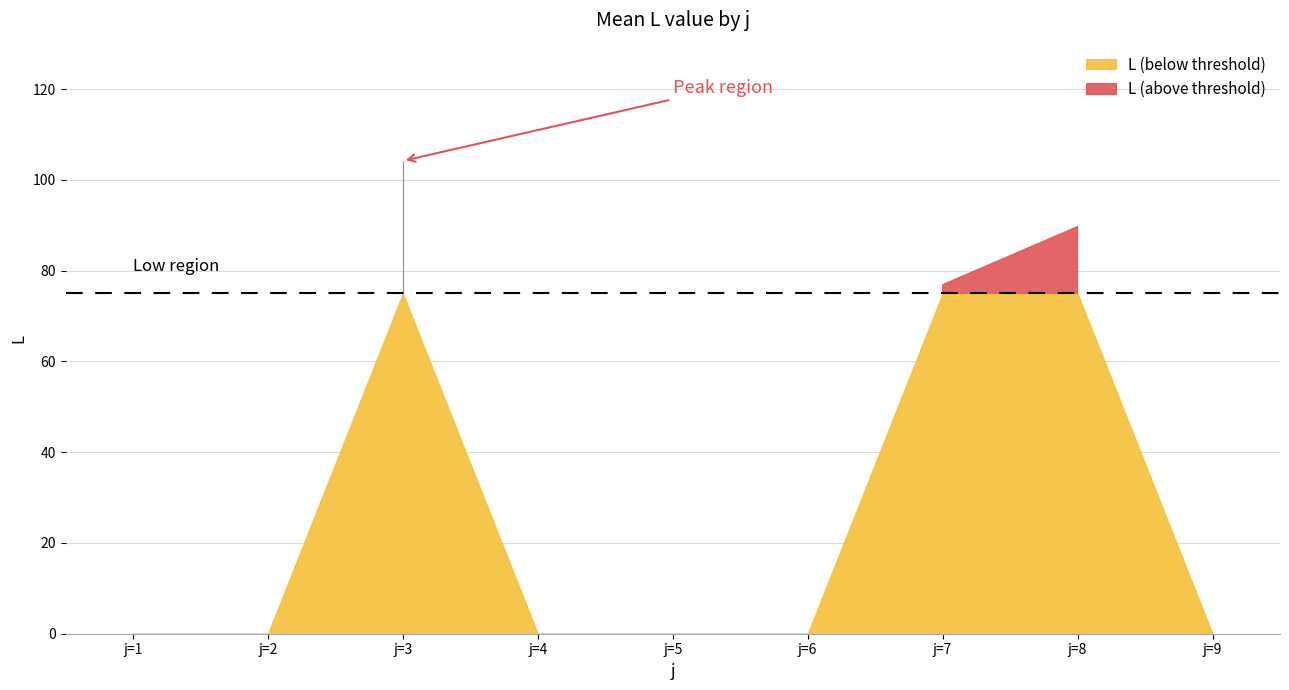

True or false: L_mean has a value of 0.0 at j=4.

True